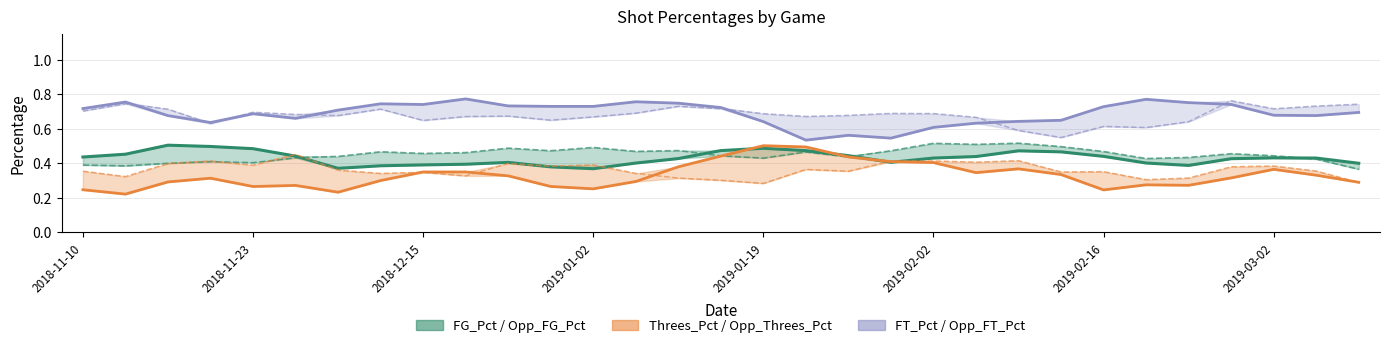

What is the sum of all FT_Pct values?

21.4